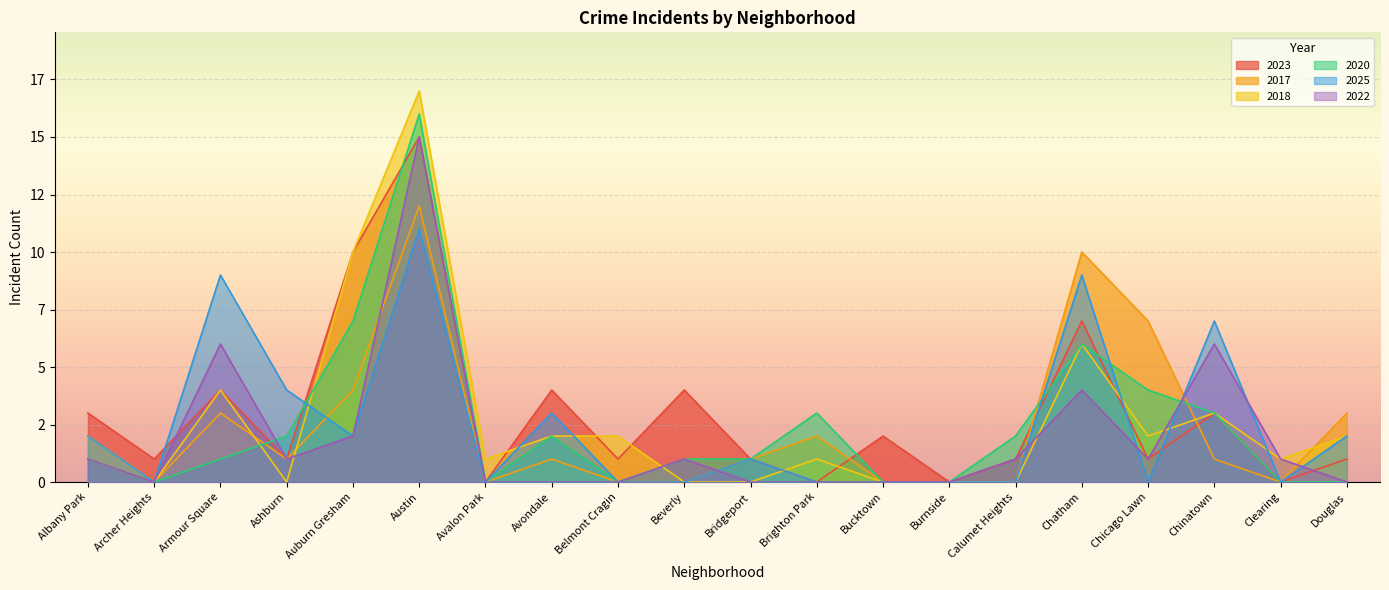

What is the sum of all 2022 values?

39